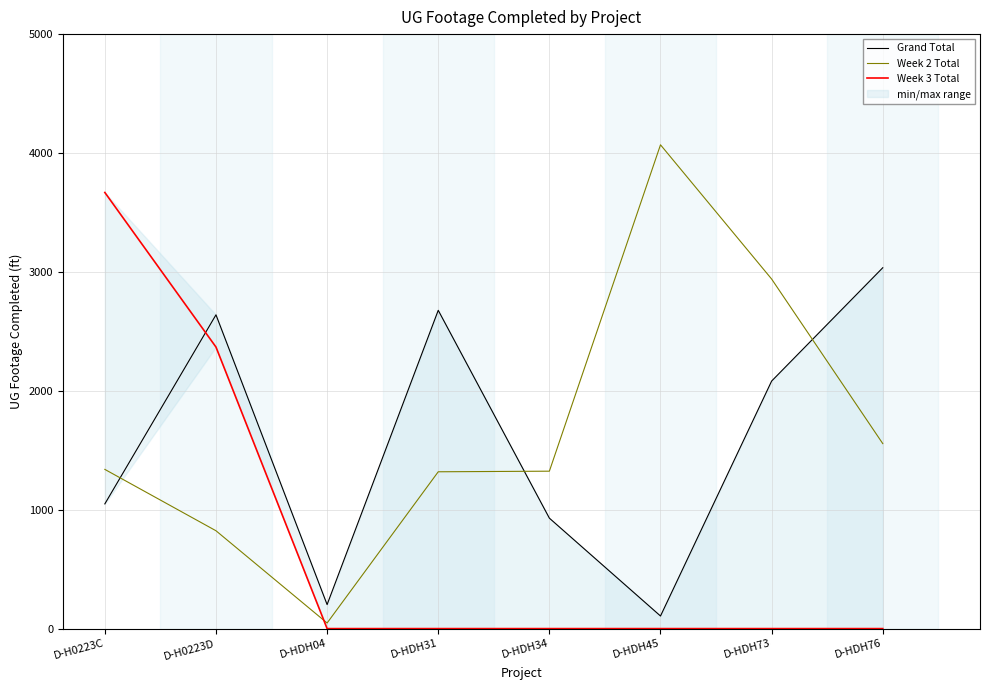

What is the label of the 6th point from the left?

D-HDH45